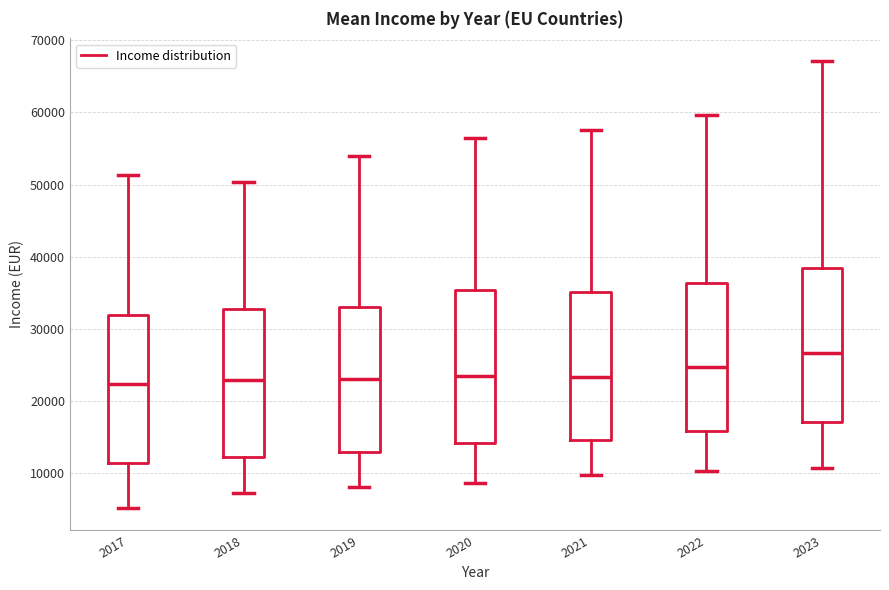

Where is the lower edge of the box at x = 2023 on the y-axis? The values are not printed on the chart, so give them approximately, as read against the axis.

17000